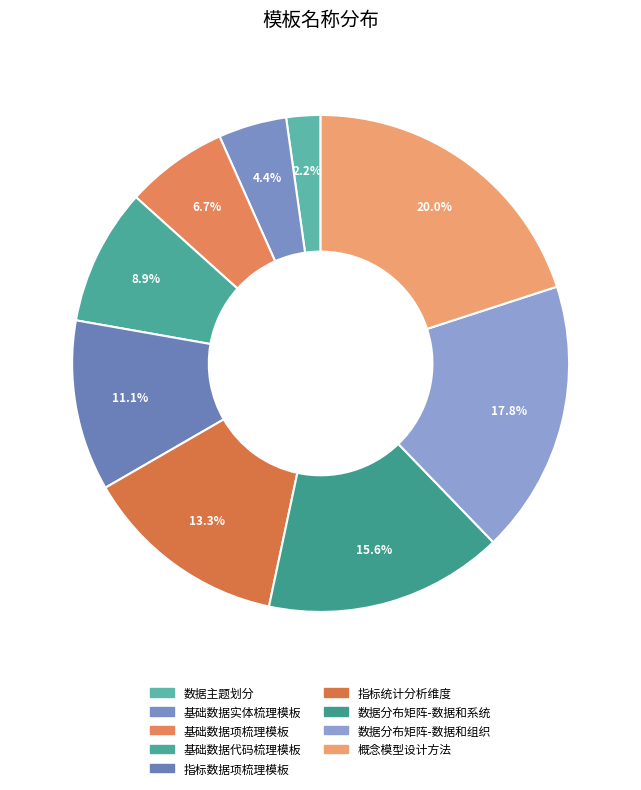

To the nearest percent, what is the combined percentage of 数据分布矩阵-数据和系统 and 基础数据项梳理模板?

22%